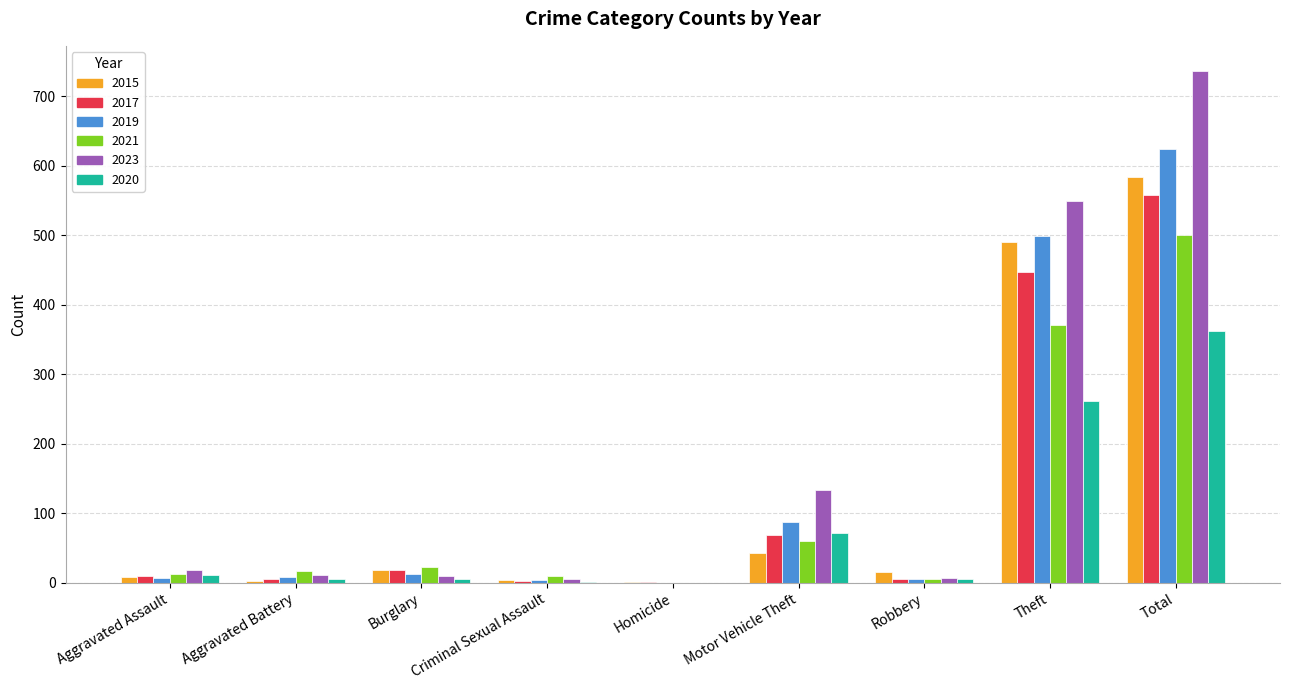

Which category has the highest value in the 2020 series?

Total